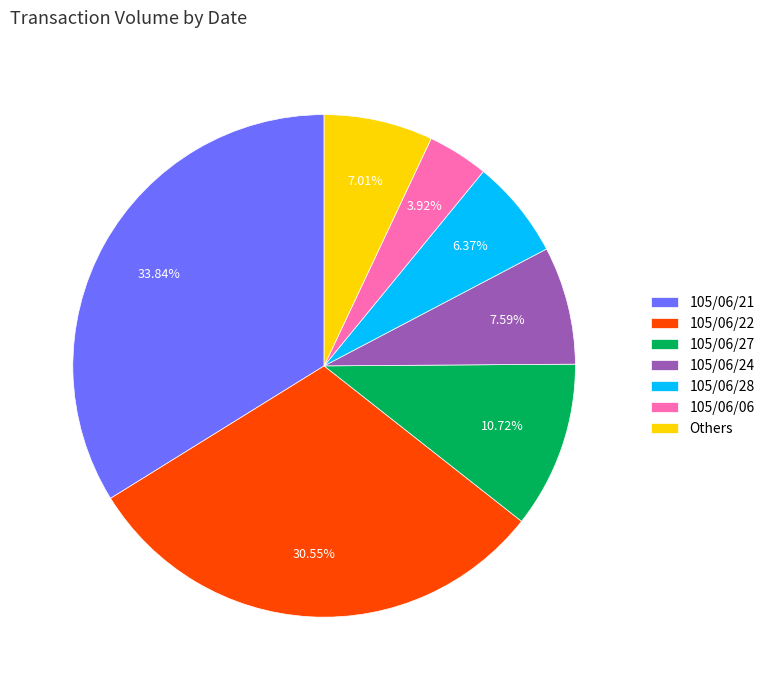

To the nearest percent, what is the average slice percentage?

14%